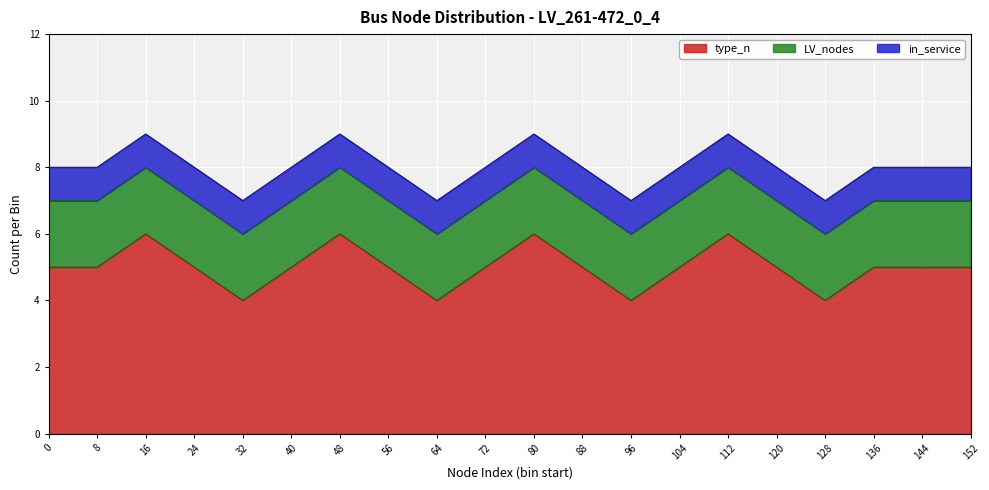

True or false: vn_kv_04 and count_per_bin intersect in this chart.

False